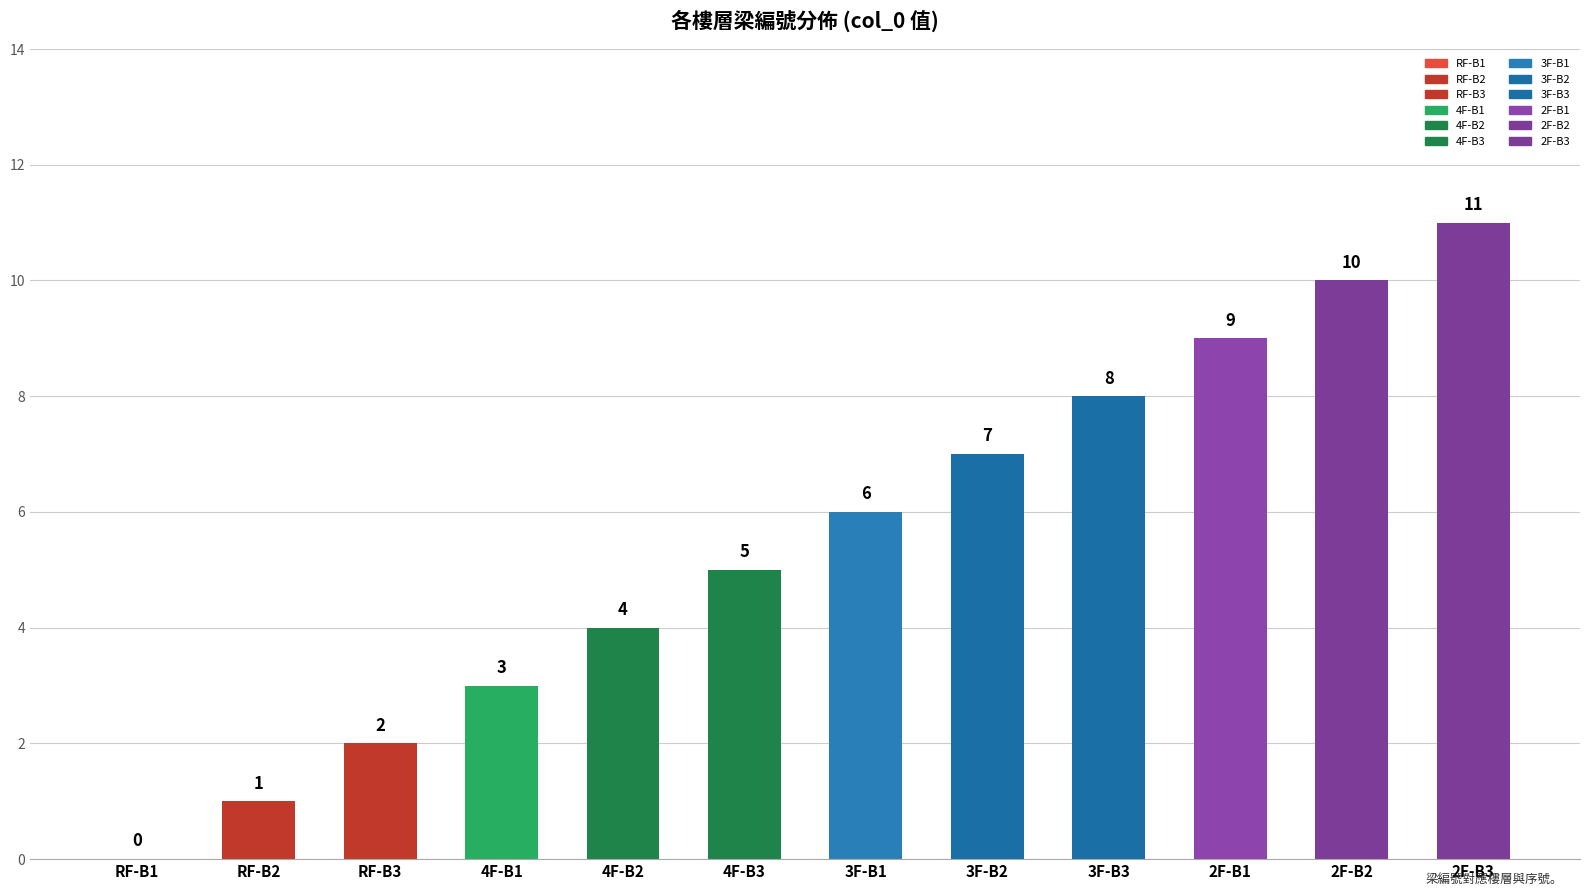

At which category does the chart reach its minimum across all series?

RF-B1